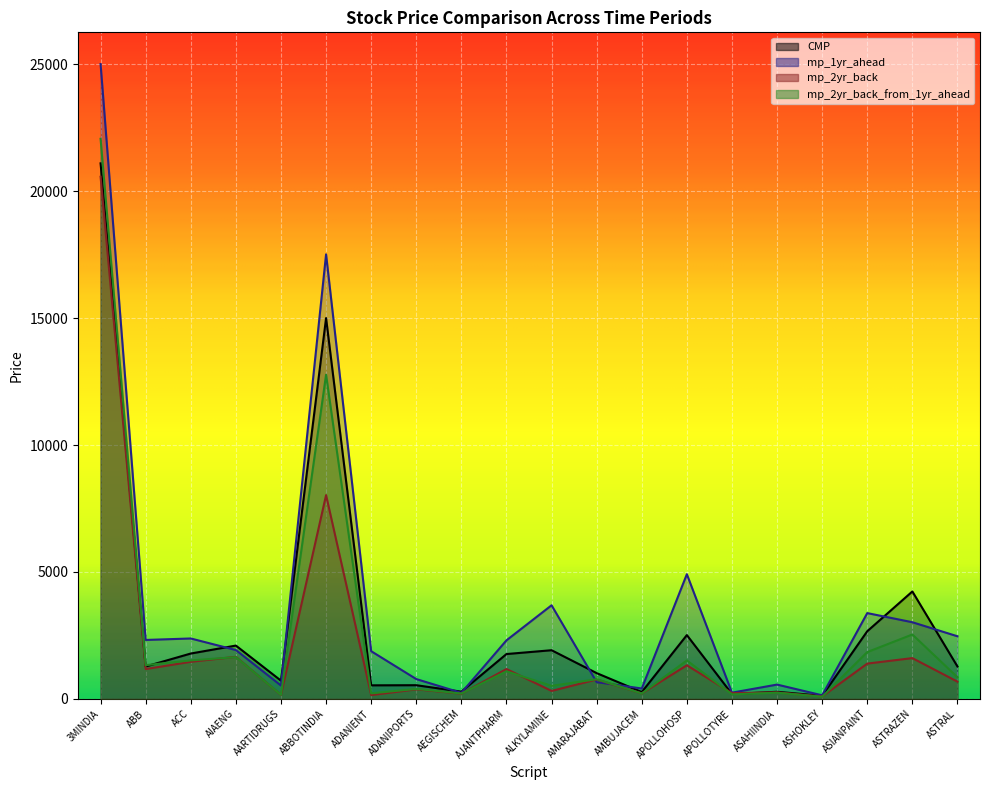

Rank the series at AARTIDRUGS from lowest to highest value.

mp_2yr_back, mp_2yr_back_from_1yr_ahead, mp_1yr_ahead, CMP